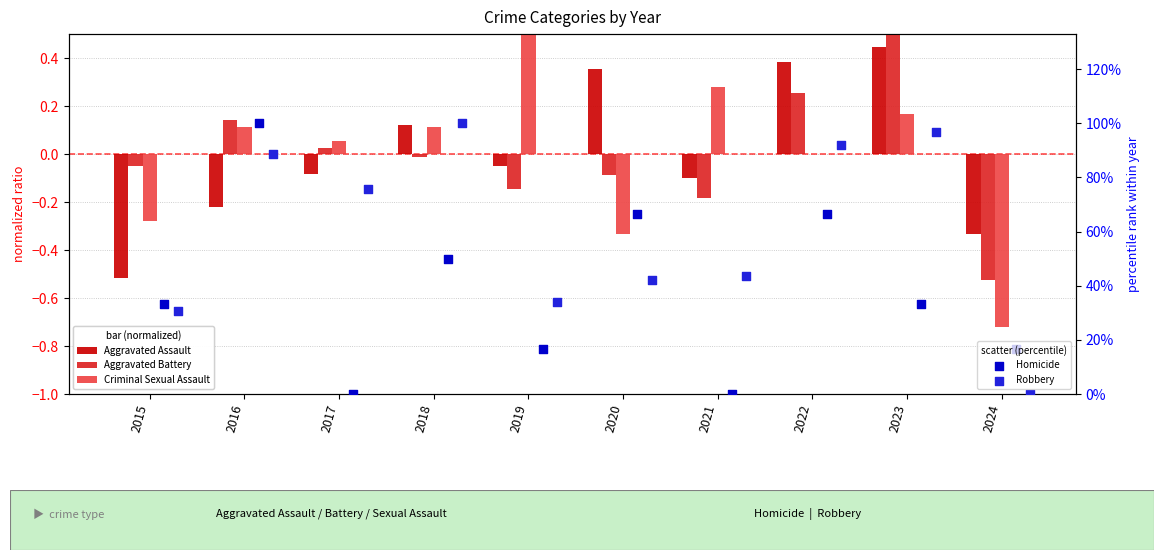

What is the total value across all series at 2023?

131.3